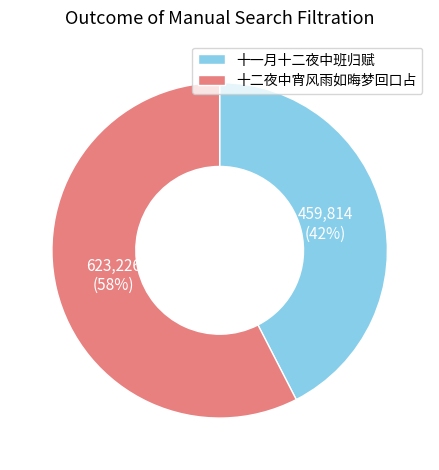

Rank the categories by value from highest to lowest.

十二夜中宵风雨如晦梦回口占, 十一月十二夜中班归赋